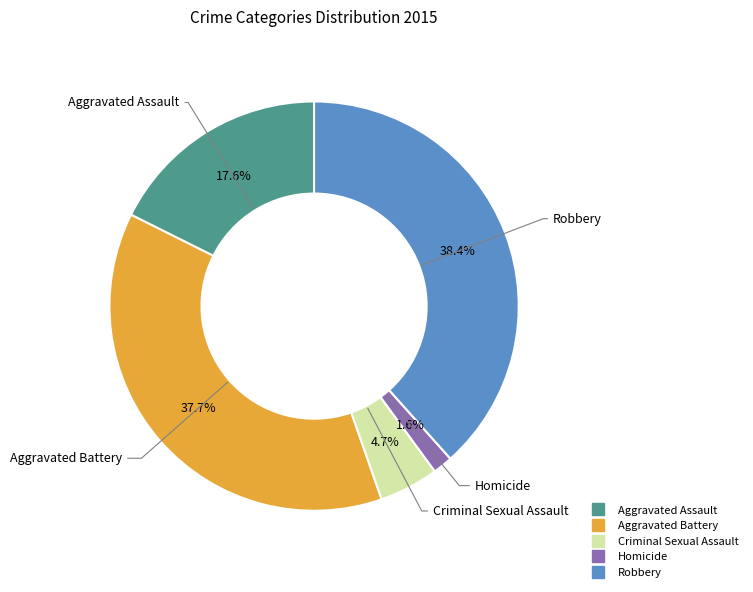

What is the ratio of the value at Criminal Sexual Assault to the value at Aggravated Assault?

0.3